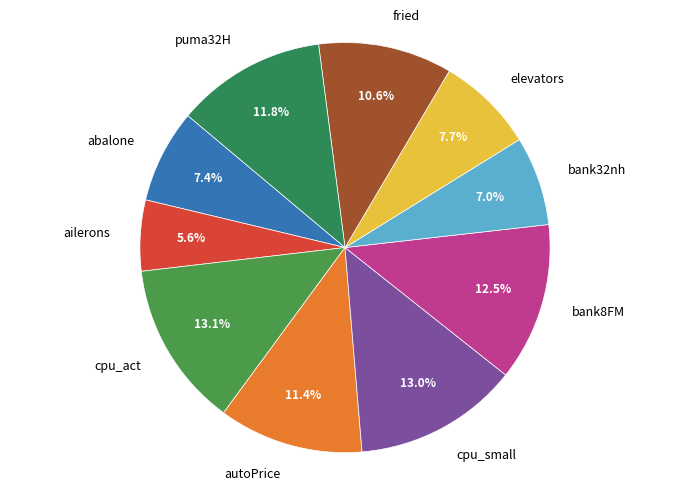

What is the total percentage of fried and bank32nh?

17.6%